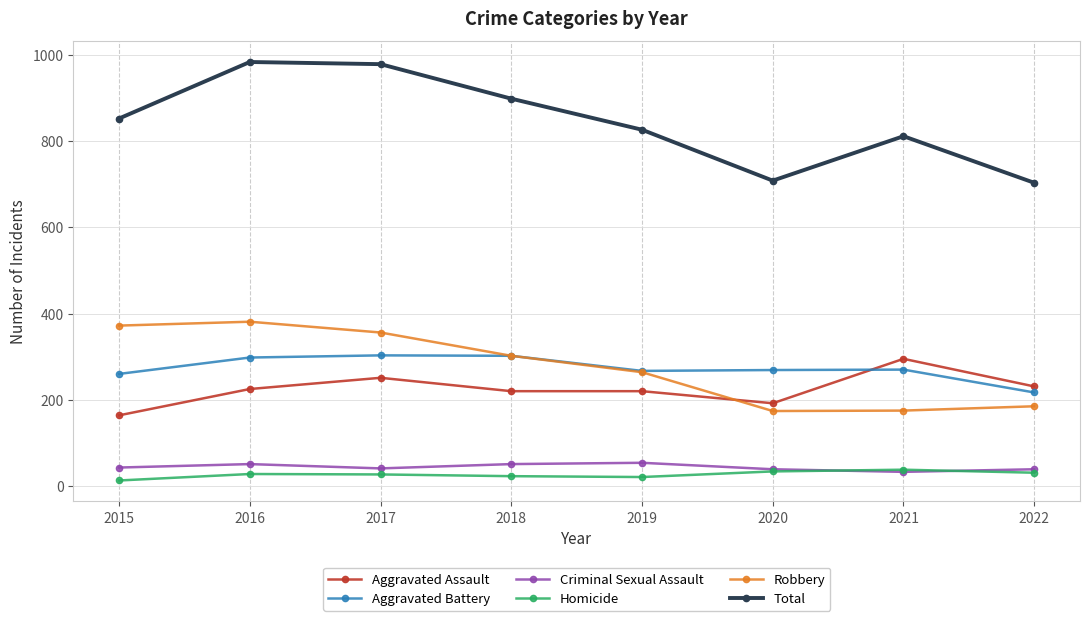

What is the highest value of the Criminal Sexual Assault series?

54